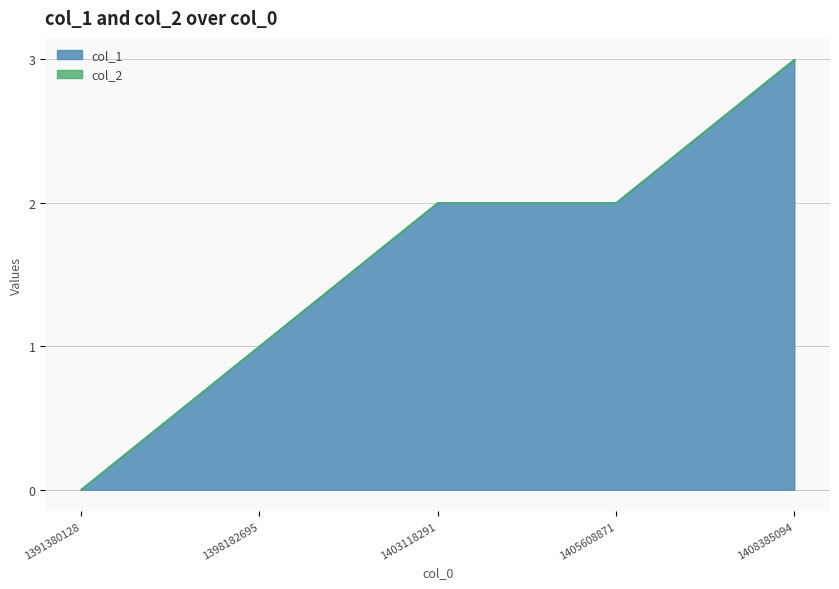

Reading left to right, list all the values displayed in this chart.

1391380128=0	1398182695=1	1403118291=2	1405608871=2	1408385094=3